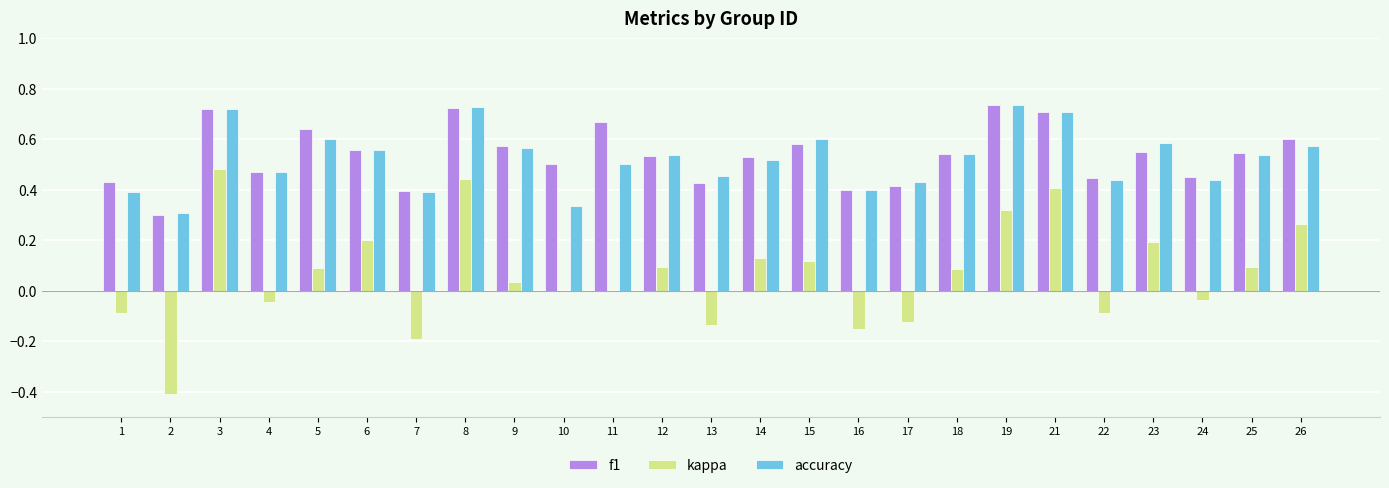

Between 15 and 17, which series saw the biggest shift?

kappa